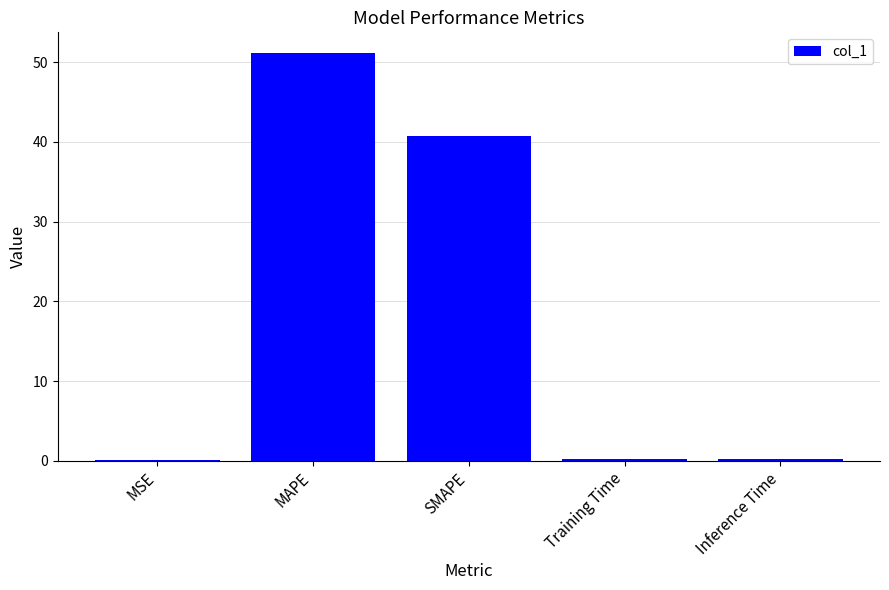

What is the difference between the values at MAPE and Training Time?

51.0